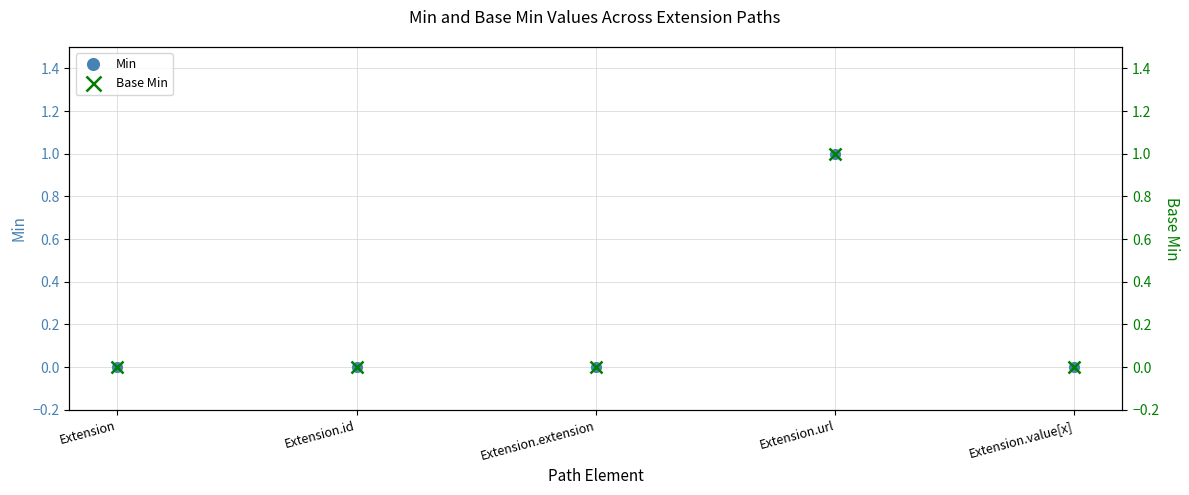

At which category does the chart reach its minimum across all series?

Extension